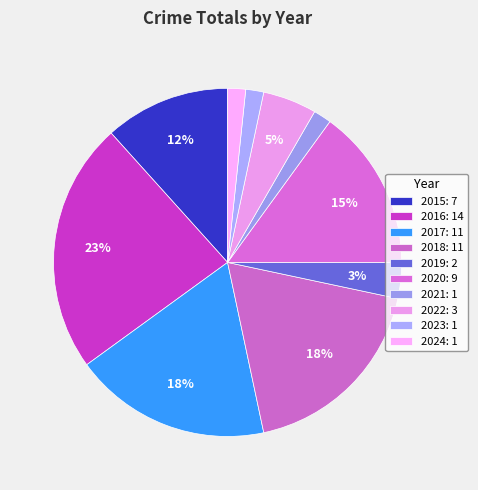

How many segments does this pie chart have?

10